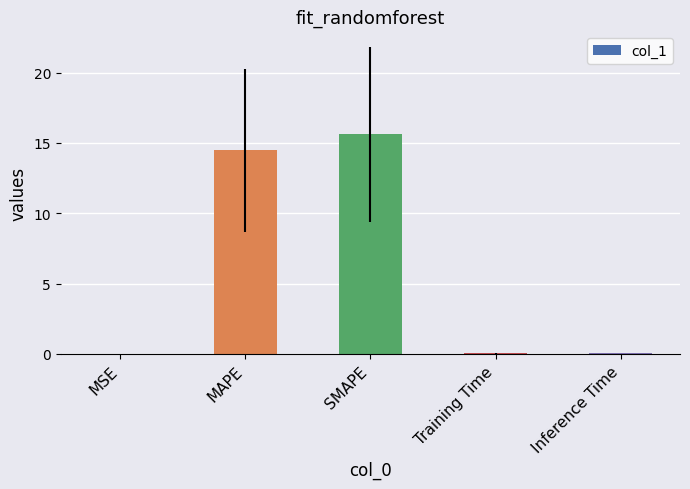

True or false: the data shows 0.0 at Inference Time.

True